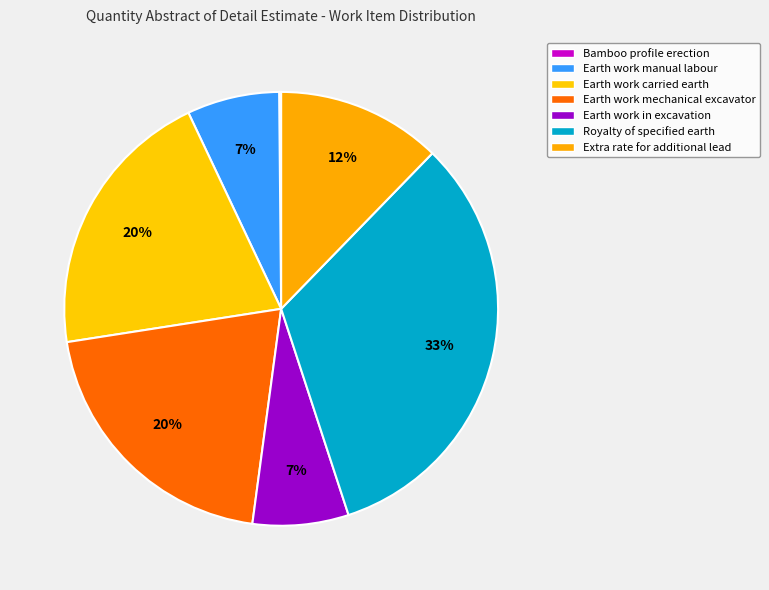

Does any single category account for the majority?

No